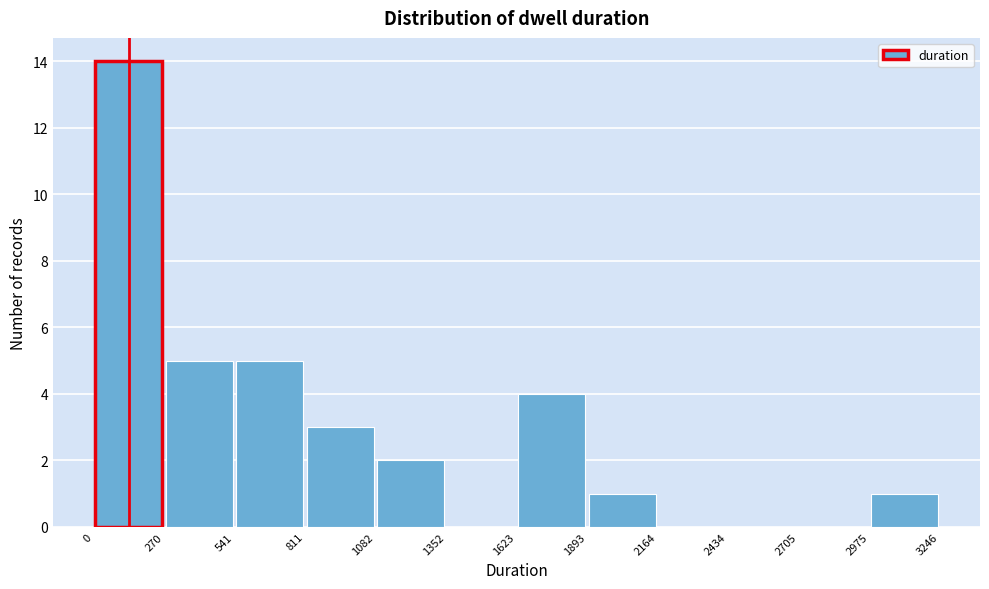

How tall is the bar that spans 1623 to 1893 on the x-axis? The values are not printed on the chart, so give them approximately, as read against the axis.

4